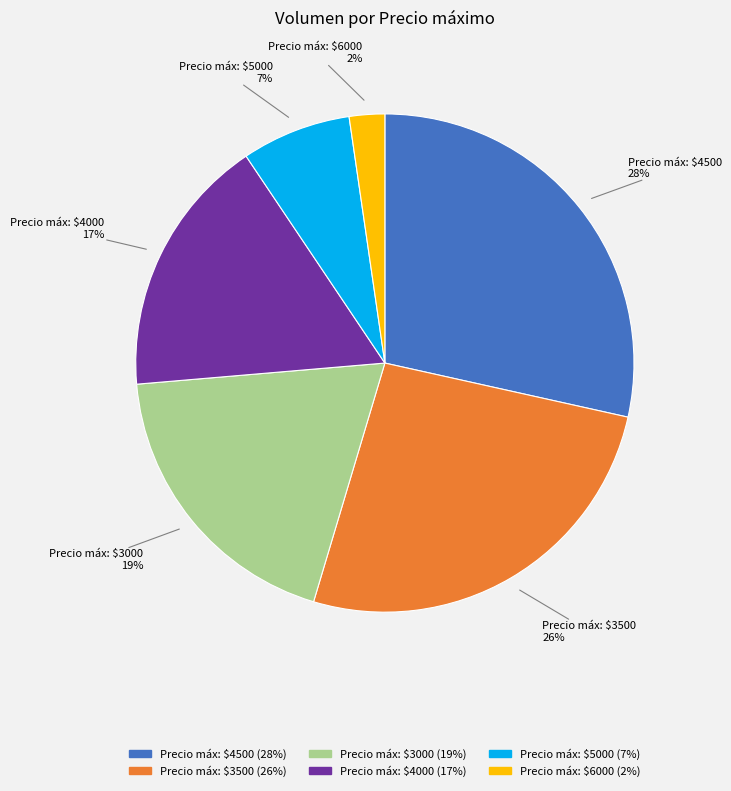

To the nearest percent, what is the difference between the largest and smallest slice percentages?

26%